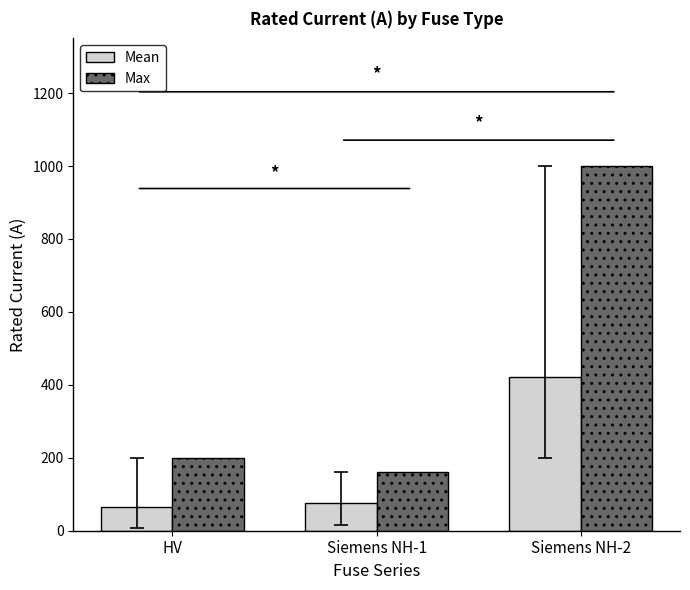

What is the maximum value shown in the chart?

1000.0